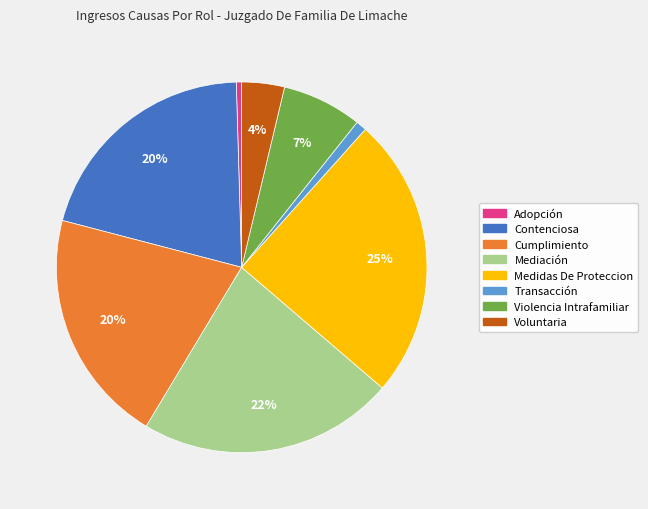

What percentage is the Mediación slice, to the nearest percent?

22%